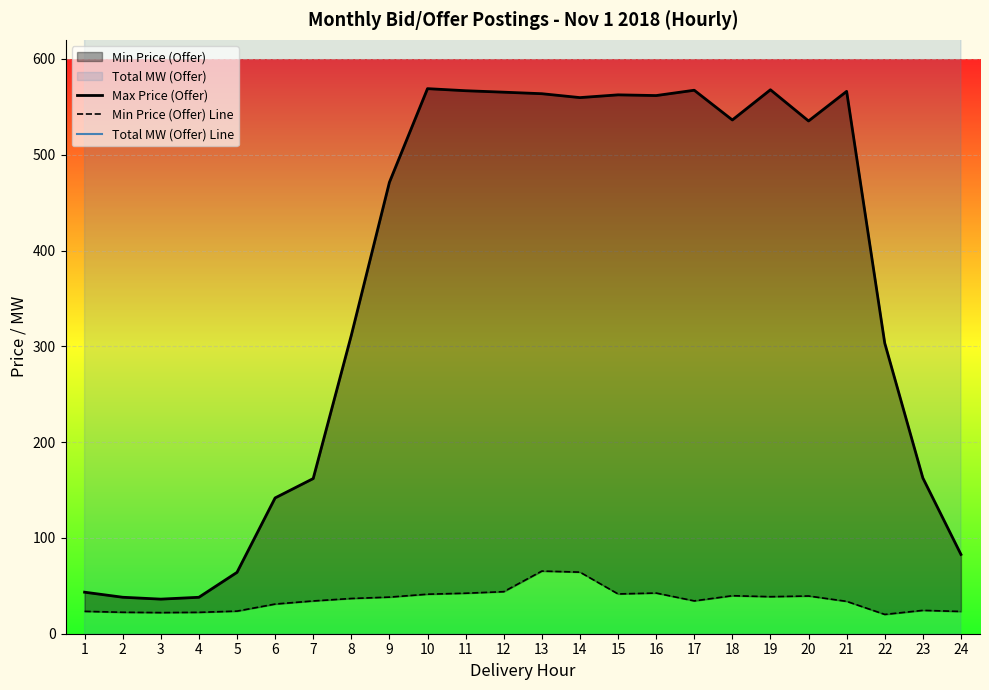

The Min Price (Offer) Line series shows 20.1 at 22. True or false?

True